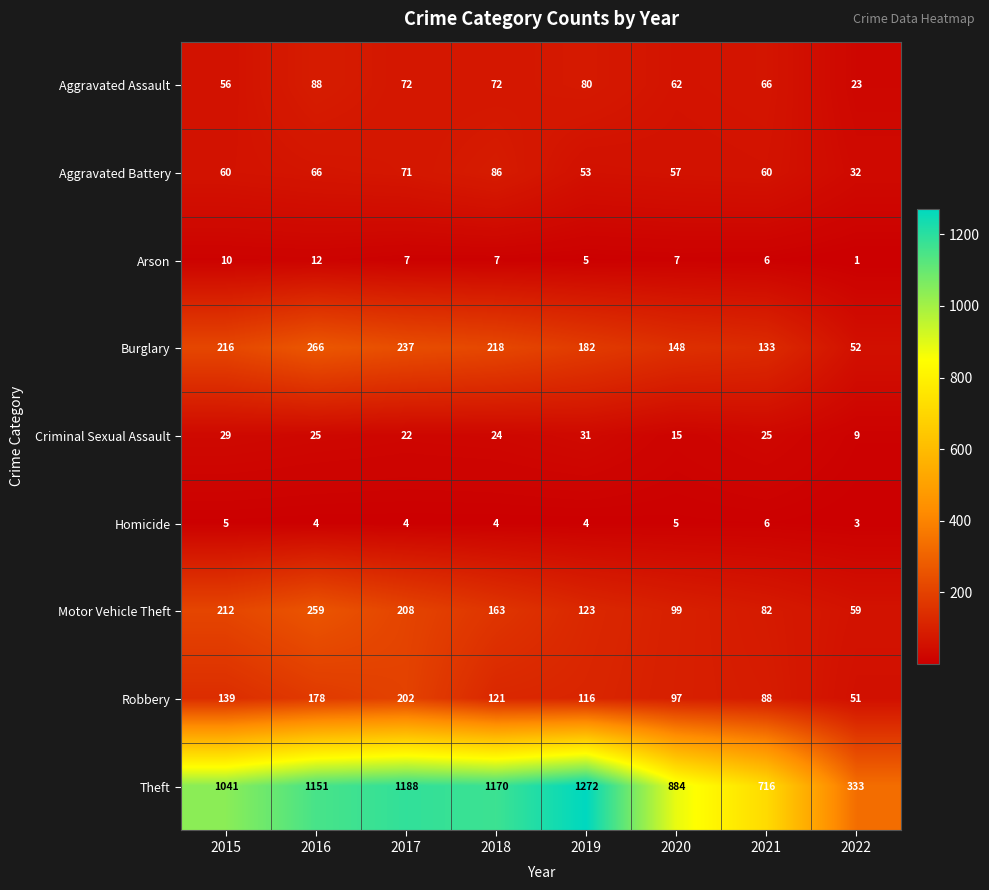

The value of Burglary at 2021 is 183. True or false?

False